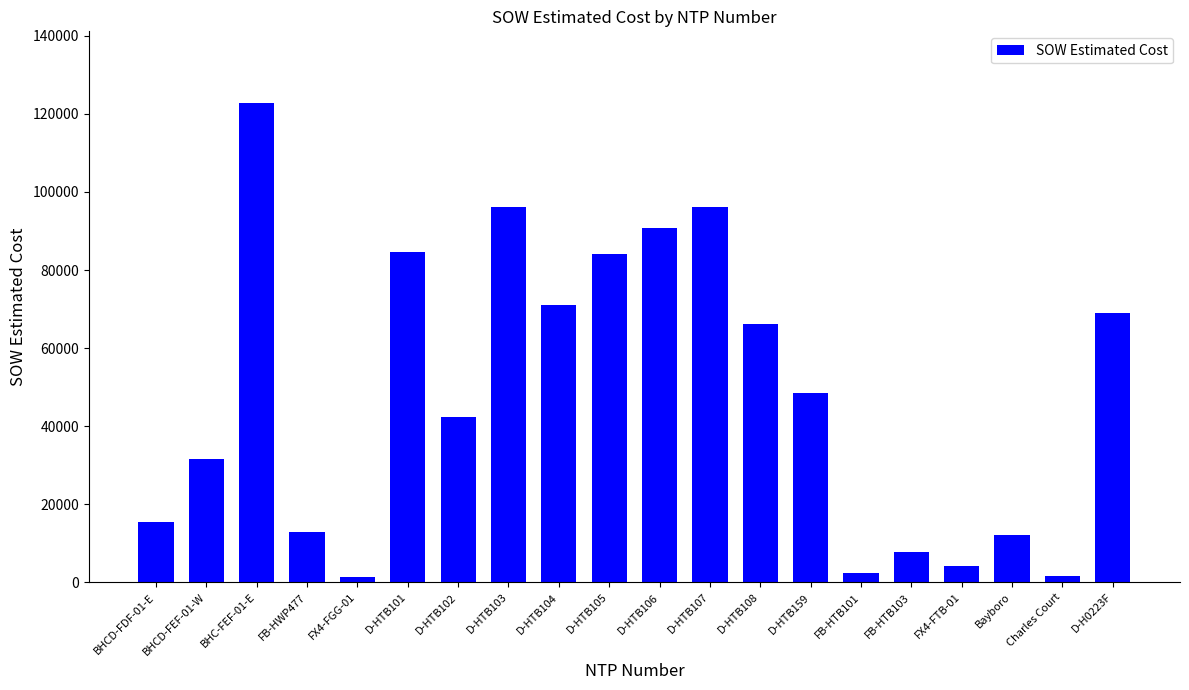

What is the label of the 8th bar from the left?

D-HTB103